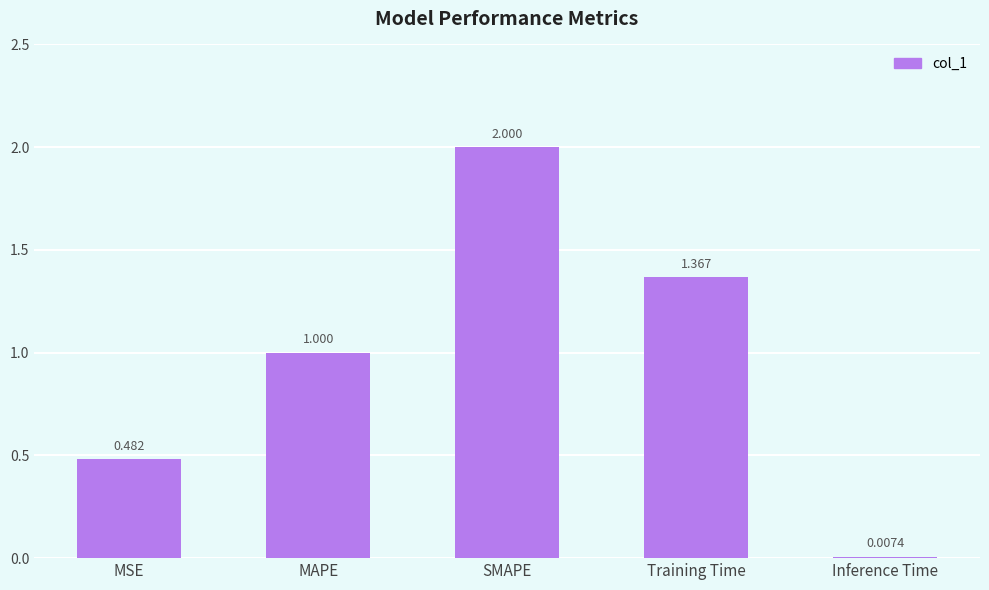

Which category has the highest value across all series?

SMAPE